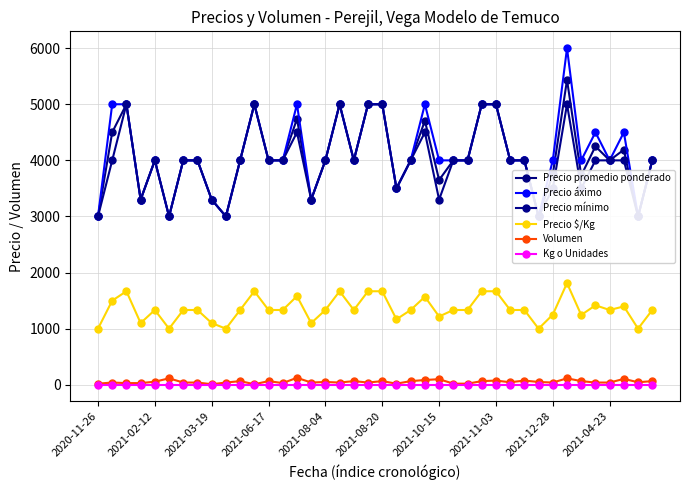

Which series has the largest total across all categories?

Precio áximo